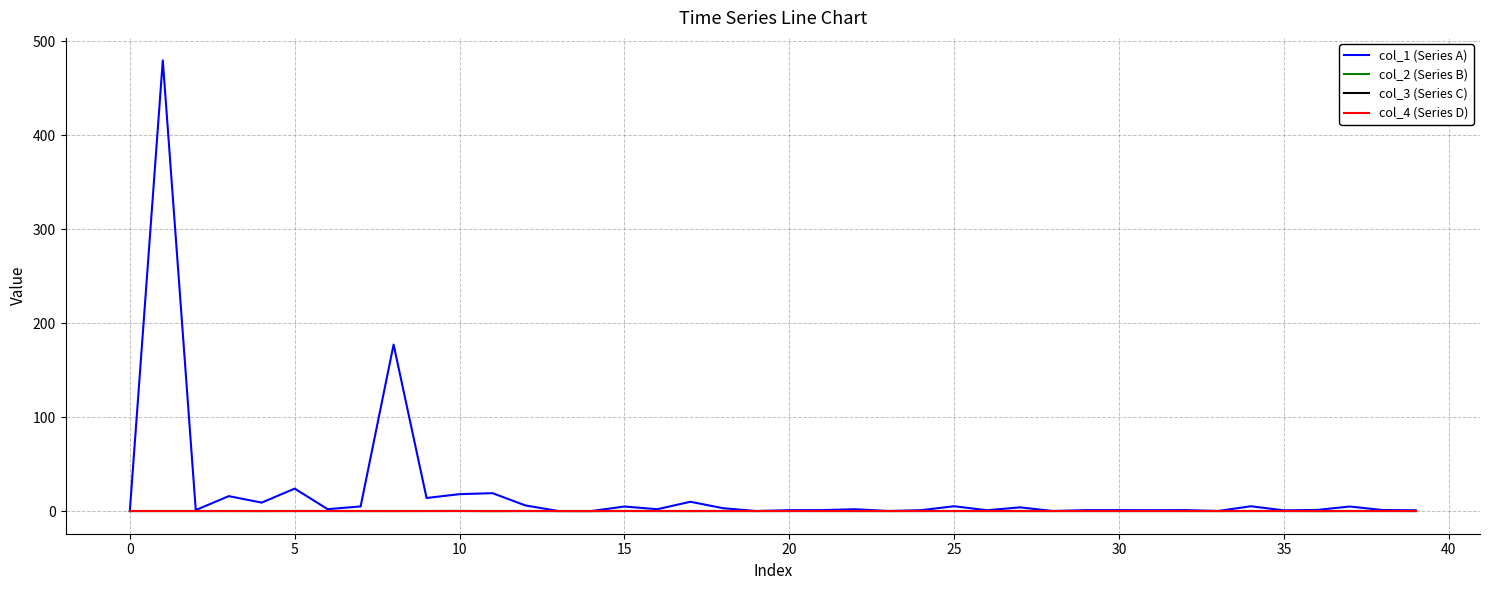

Does the chart have visible grid lines?

Yes